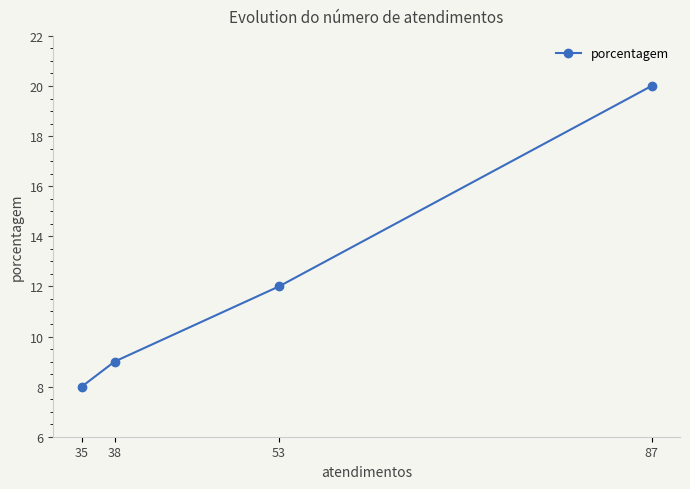

True or false: the data has more than 1 interior local peaks.

False